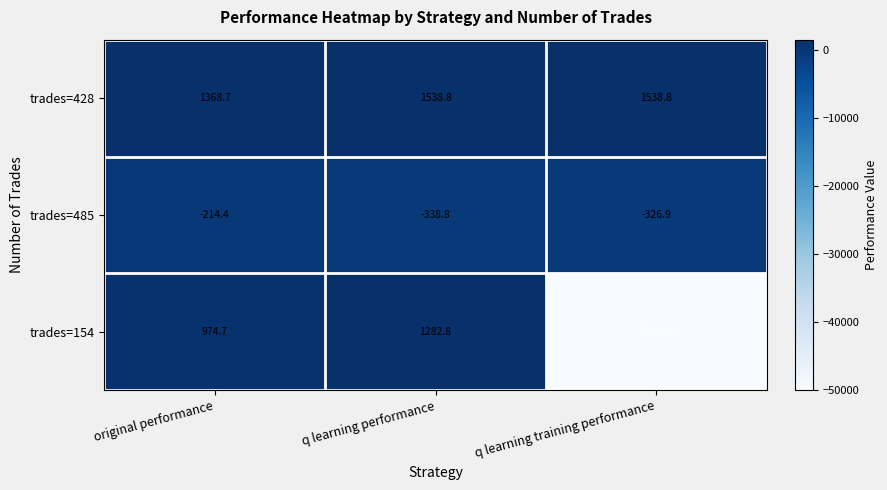

At which category does the chart reach its minimum across all series?

q learning training performance